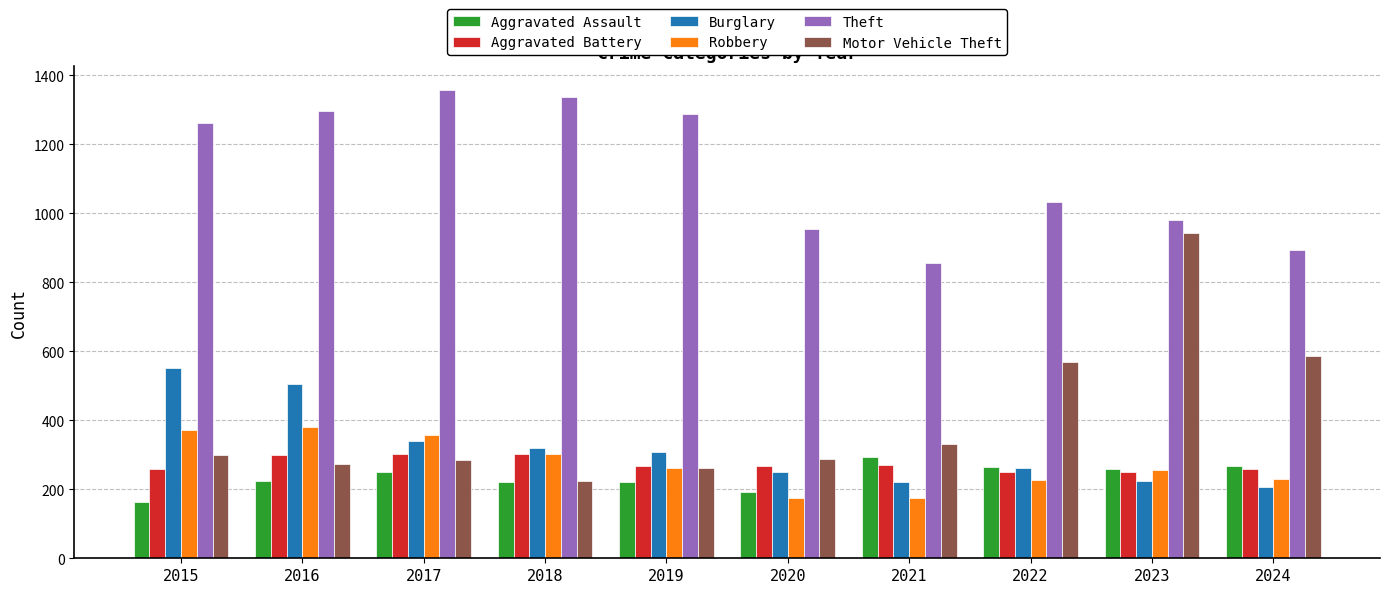

What is the sum of all Burglary values?

3187